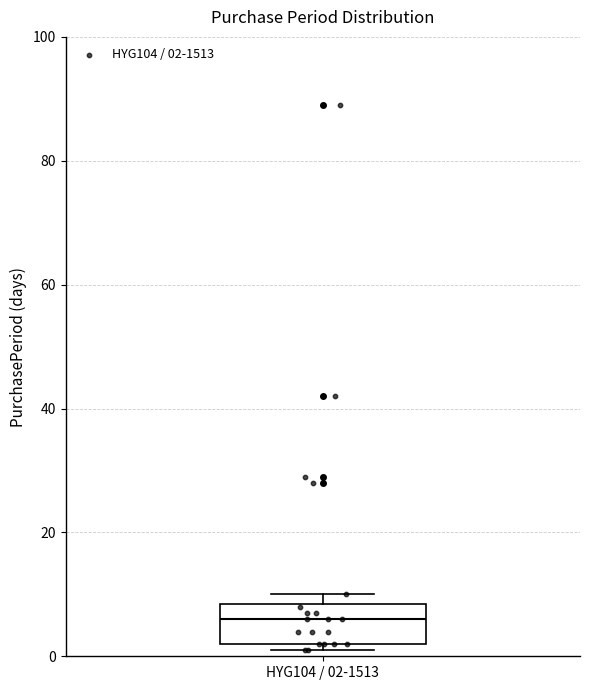

Where is the lower edge of the box for HYG104 / 02-1513 on the y-axis? The values are not printed on the chart, so give them approximately, as read against the axis.

2